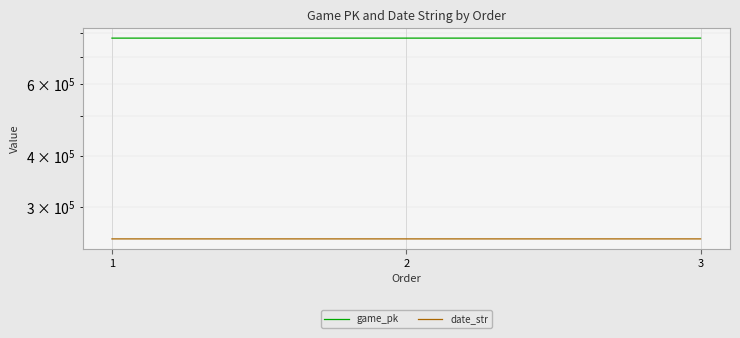

At which label does date_str first exceed 250521?

1